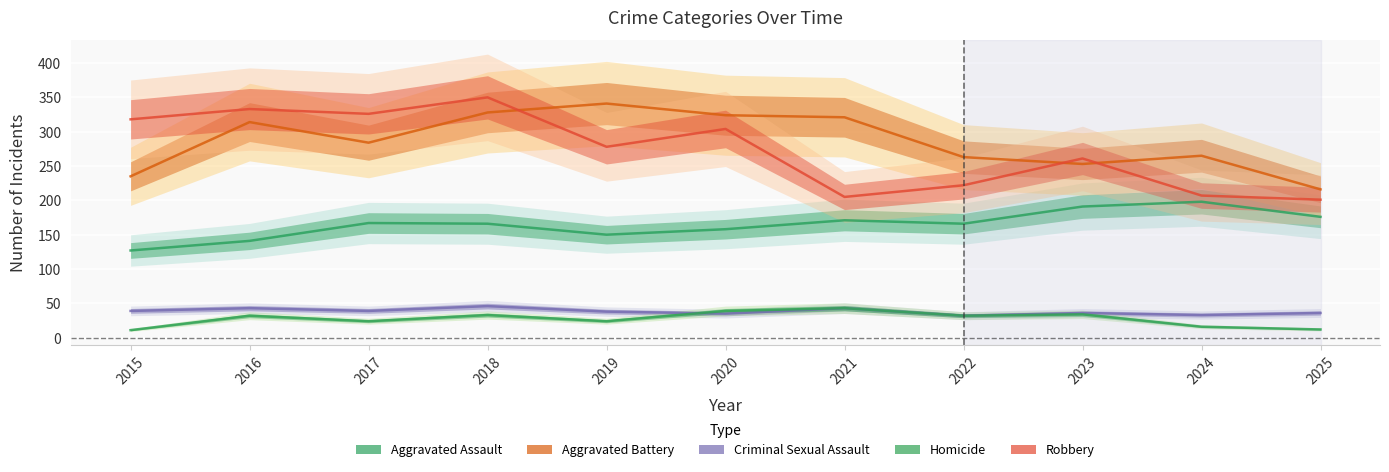

Which series changed the most between 2016 and 2023?

Robbery